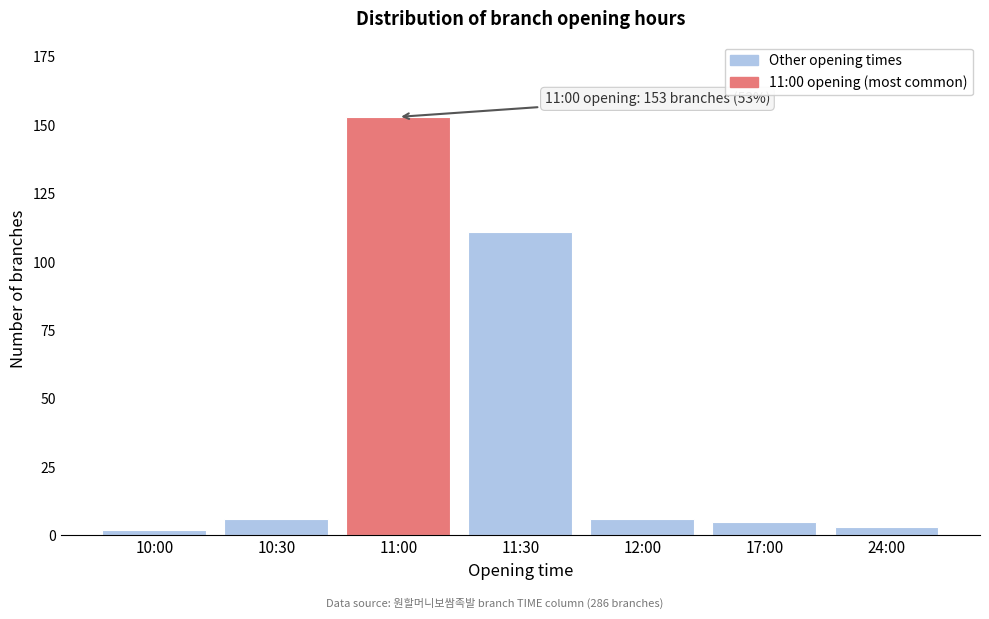

Reading left to right, what are all the values shown in this chart?

10:00=2	10:30=6	11:00=153	11:30=111	12:00=6	17:00=5	24:00=3